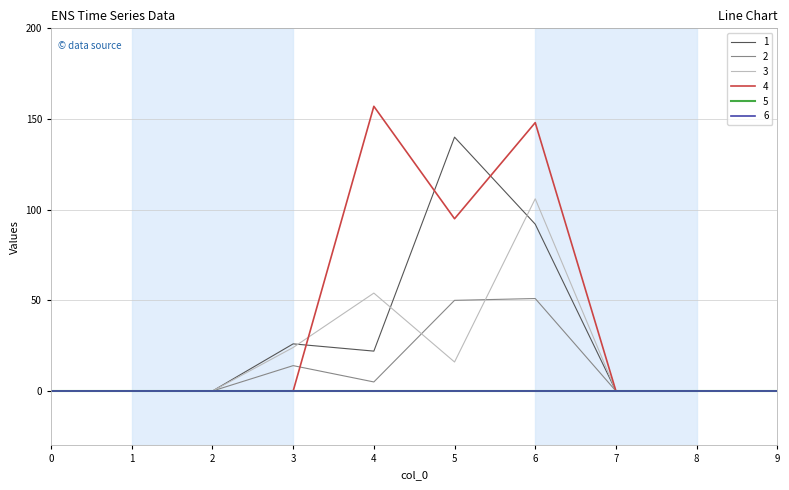

Does the chart have visible grid lines?

Yes